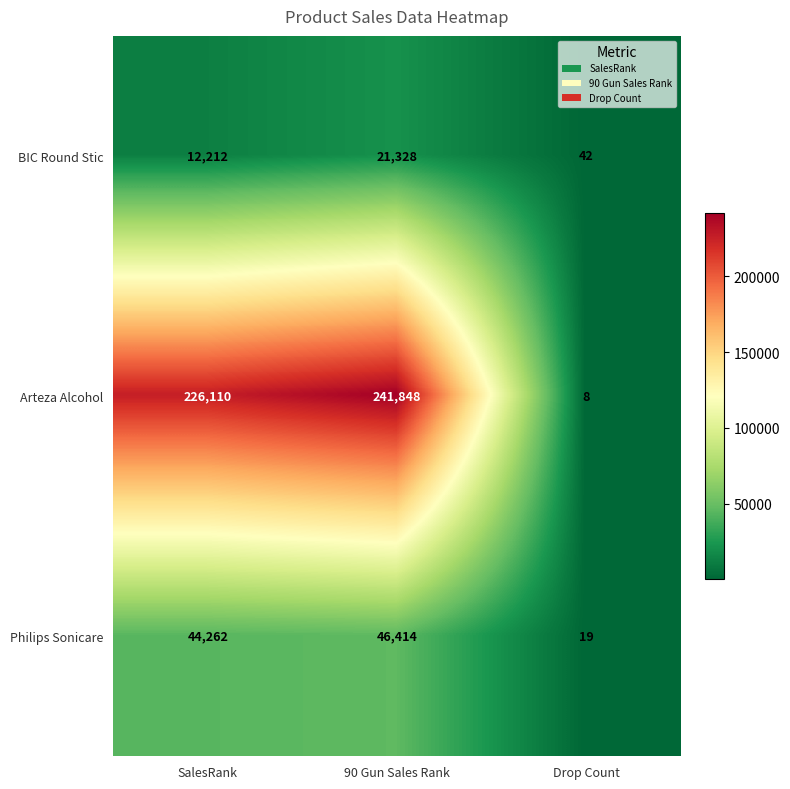

Which series has the widest spread of values?

Arteza Alcohol